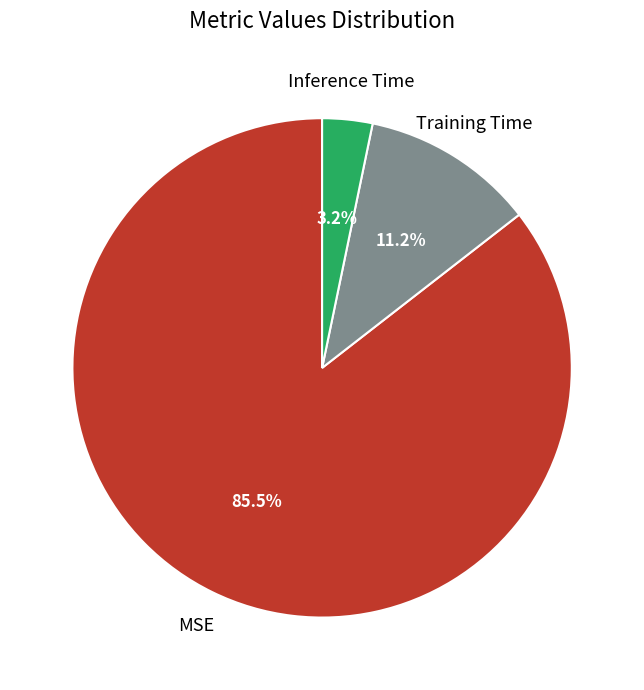

Is there any slice that represents more than half of the pie?

Yes